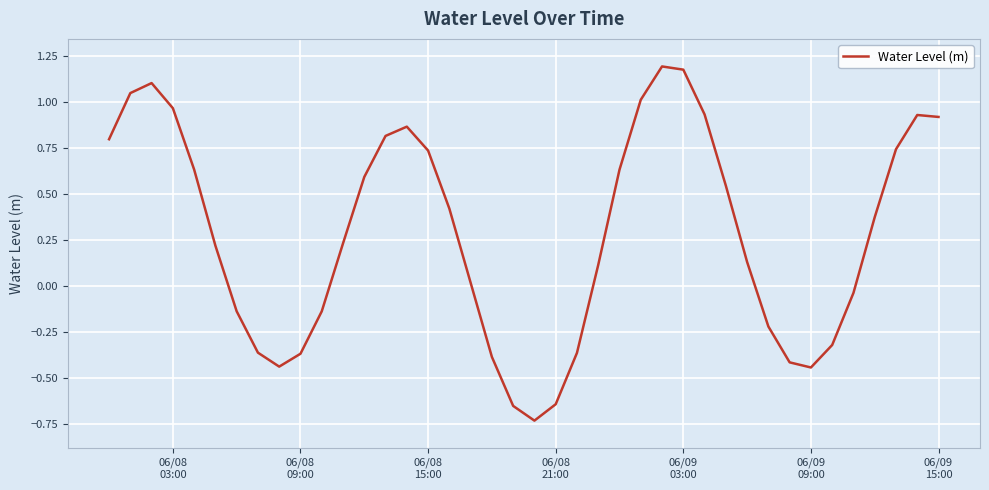

How many lines are shown in the chart?

1